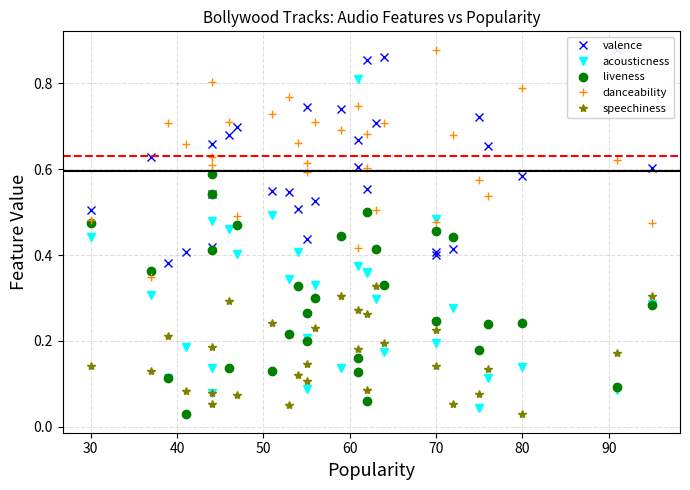

Count the number of data series in this chart.

5